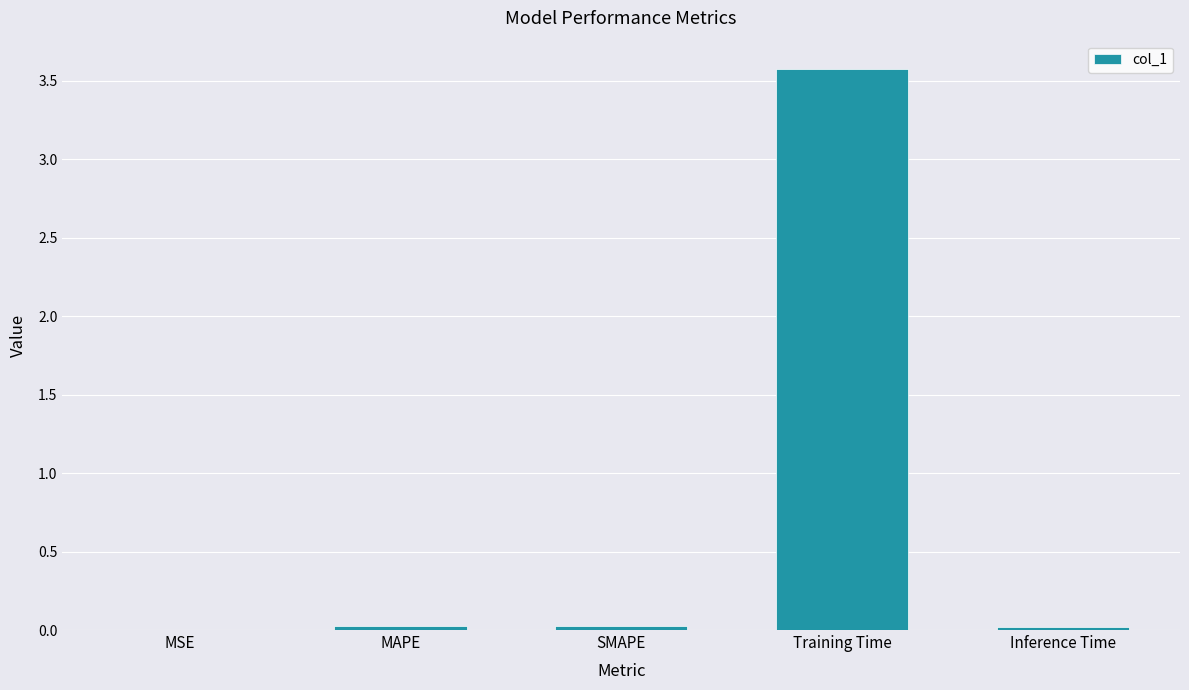

What value does the data have at Training Time?

3.6